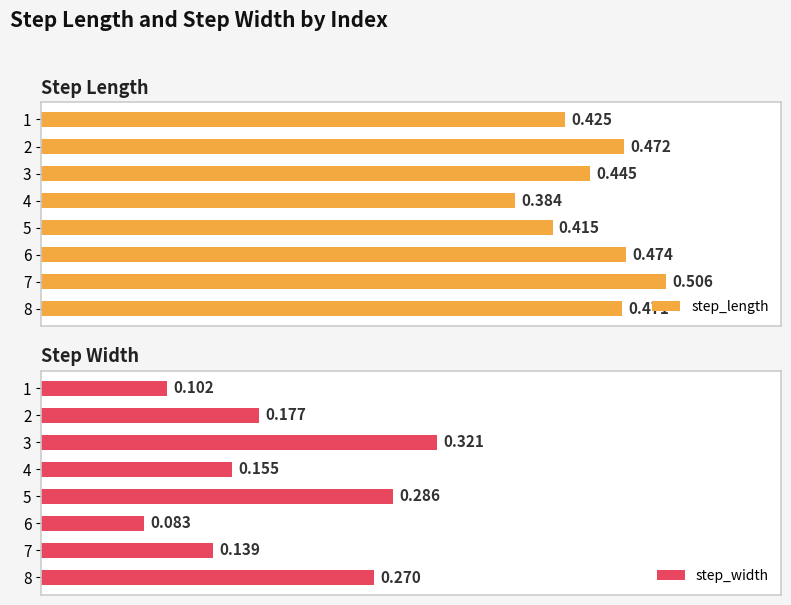

Which series has the largest range (max minus min)?

step_width